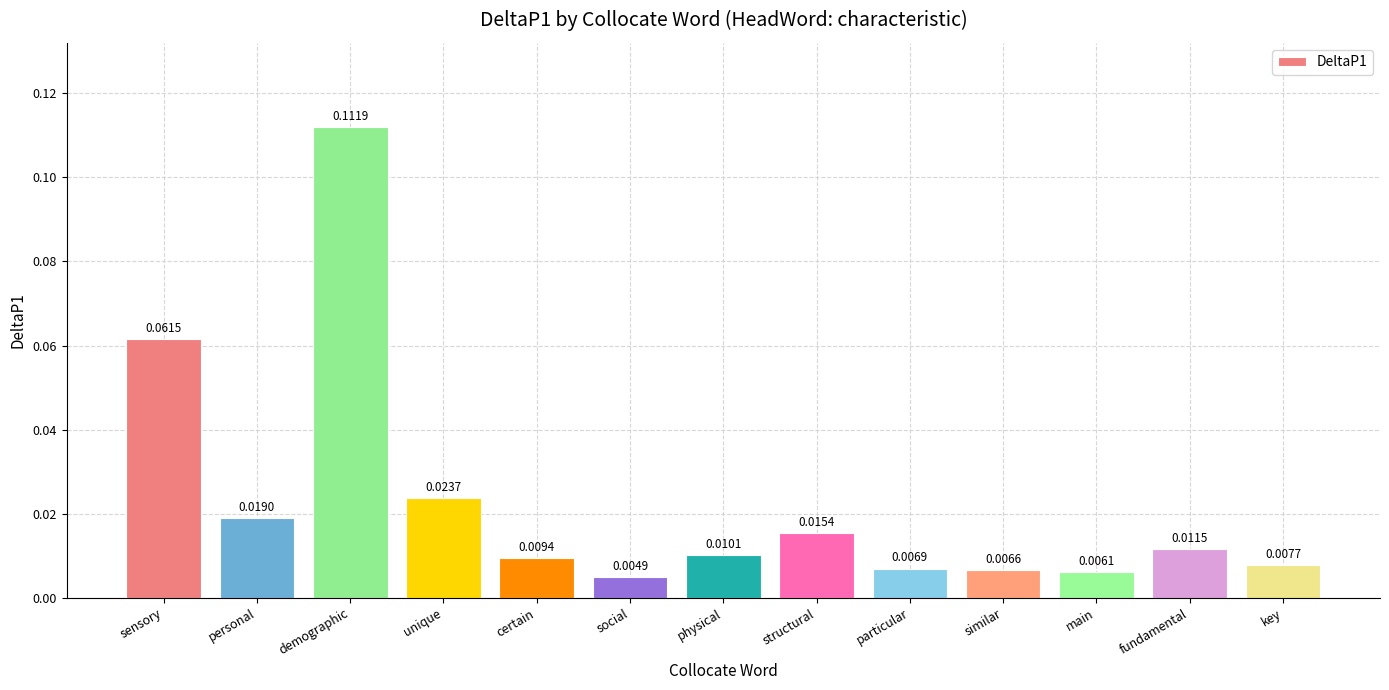

At which label is the value closest to 0?

social